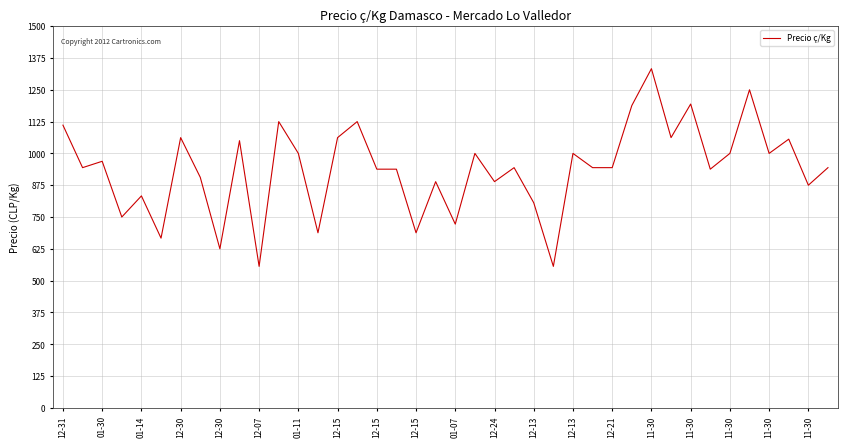

What is the smallest value displayed?

556